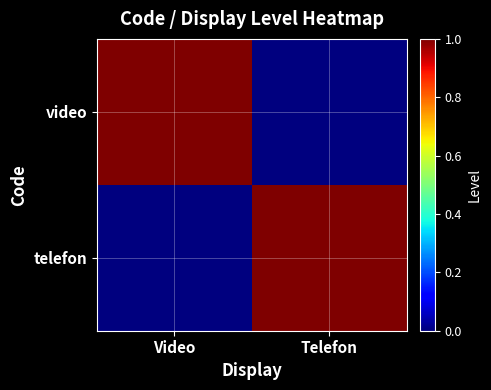

Between Video and Telefon, which series saw the biggest shift?

video